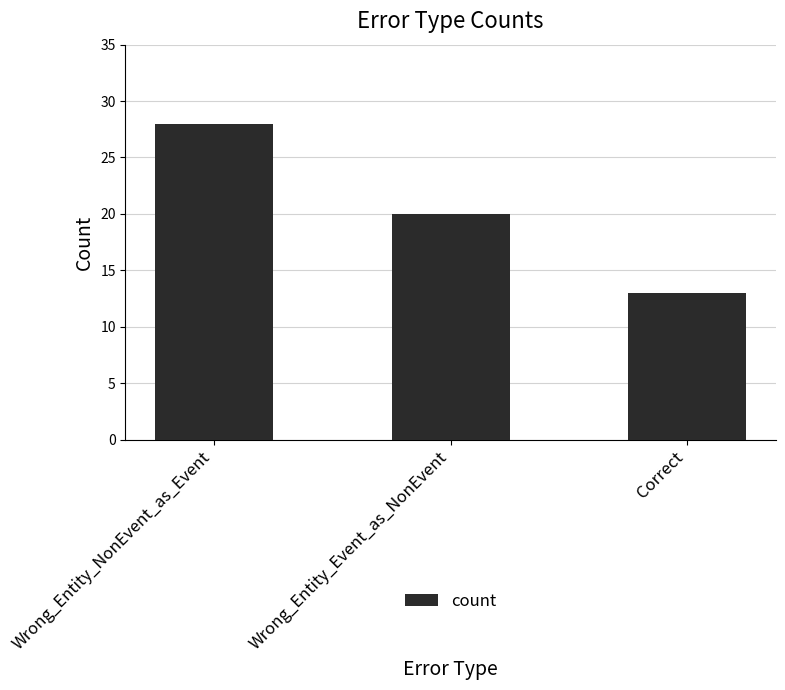

Rank the categories by value from highest to lowest.

Wrong_Entity_NonEvent_as_Event, Wrong_Entity_Event_as_NonEvent, Correct